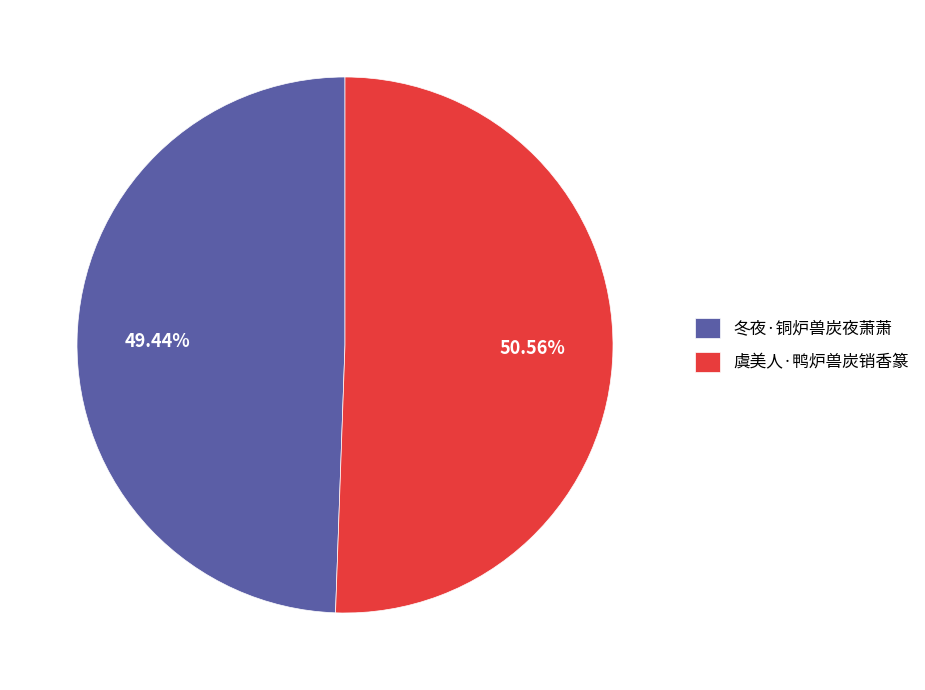

What is the smallest slice in the pie chart?

冬夜·铜炉兽炭夜萧萧